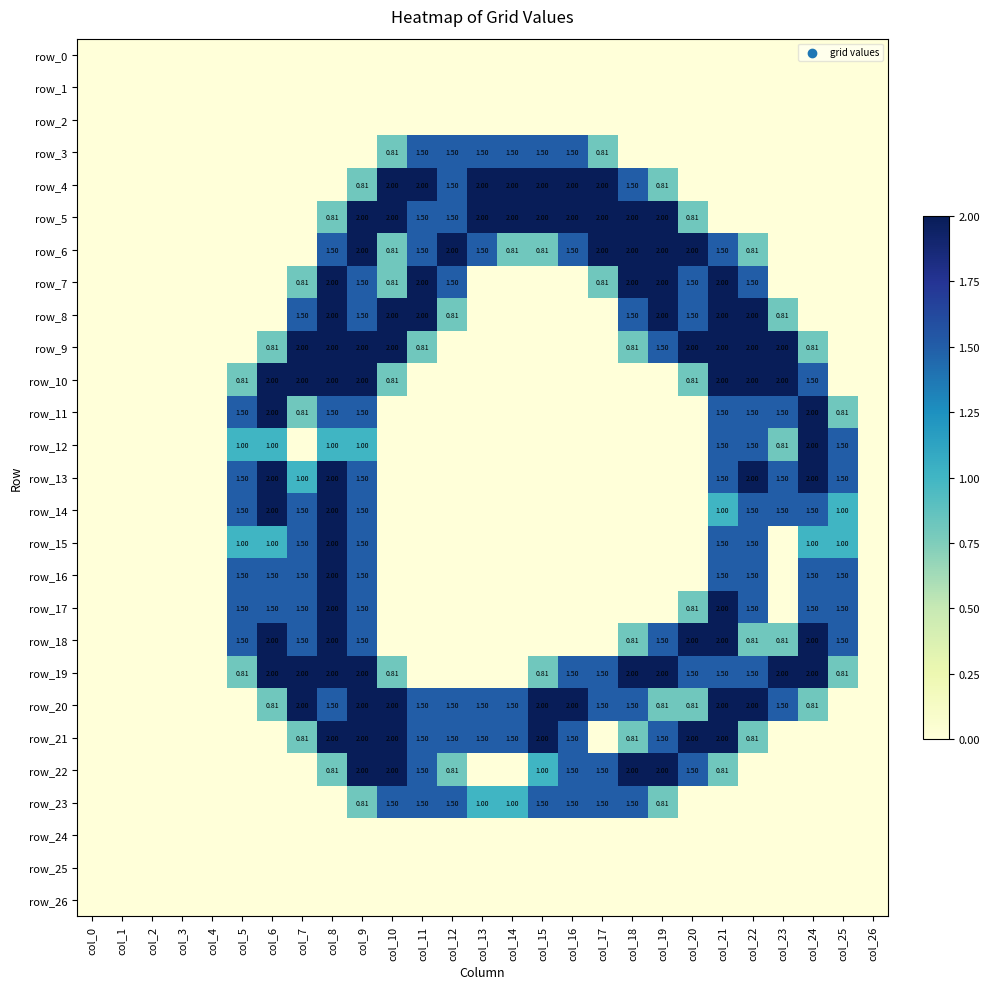

What is the sum of all row_20 values?

29.2